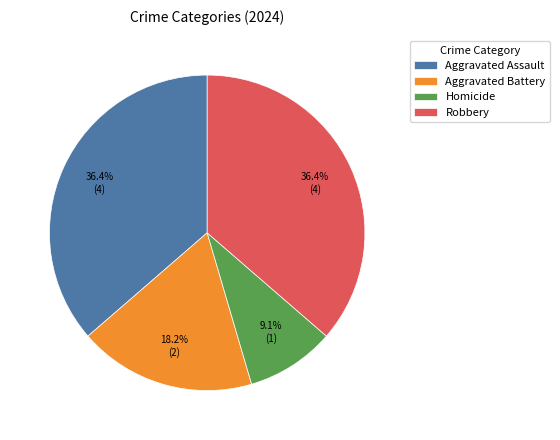

What is the smallest slice in the pie chart?

Homicide